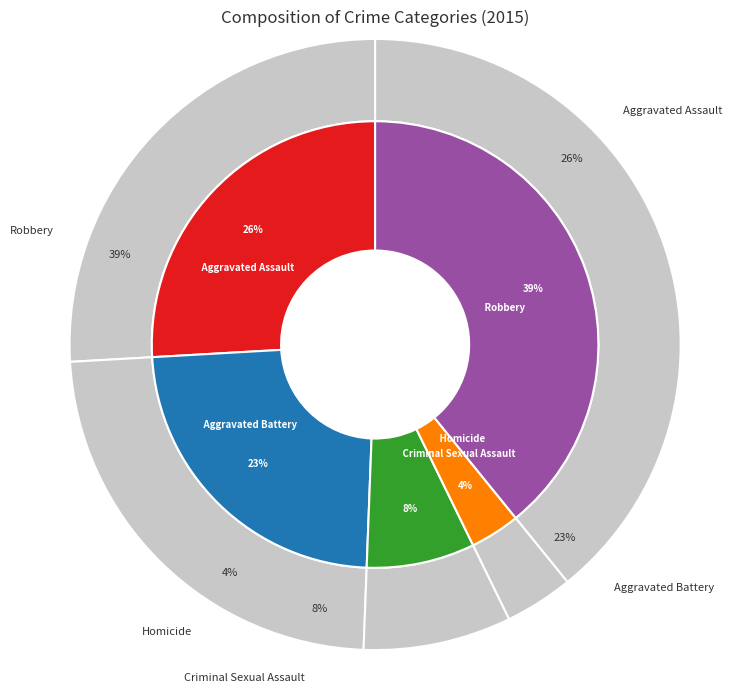

Approximately how many times larger is the value at Robbery compared to Homicide?

10.8